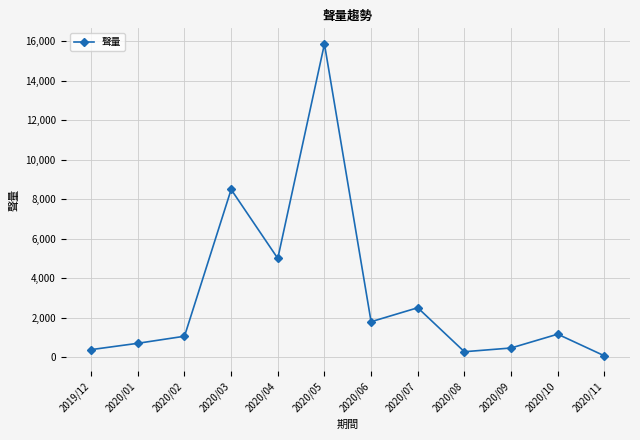

How many data points are less than 1170?

6